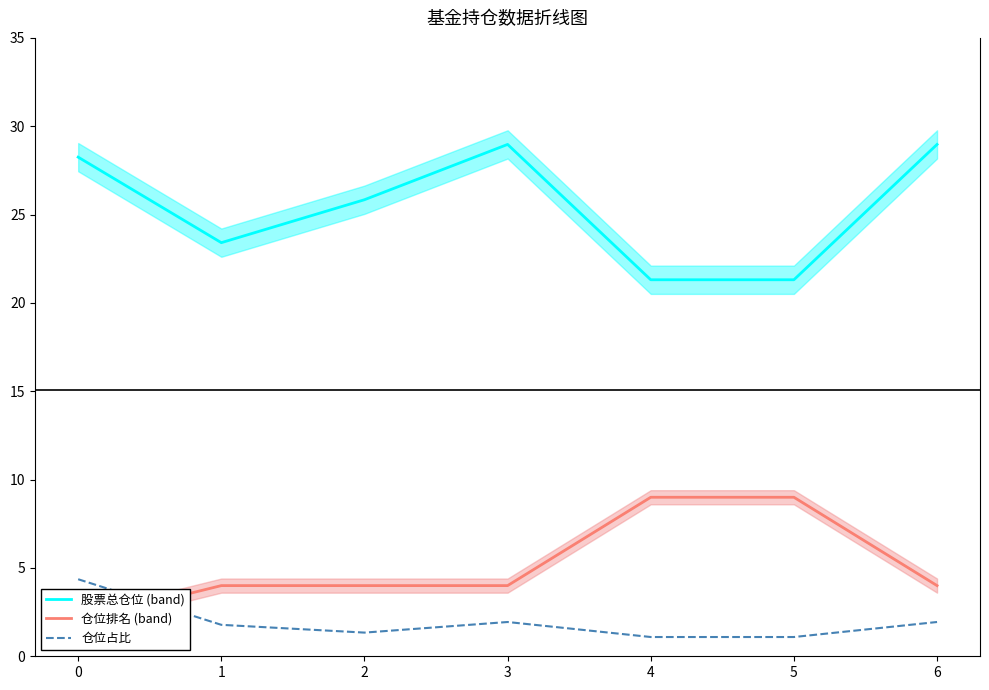

True or false: 股票总仓位 (band) has more than 0 interior local peaks.

True